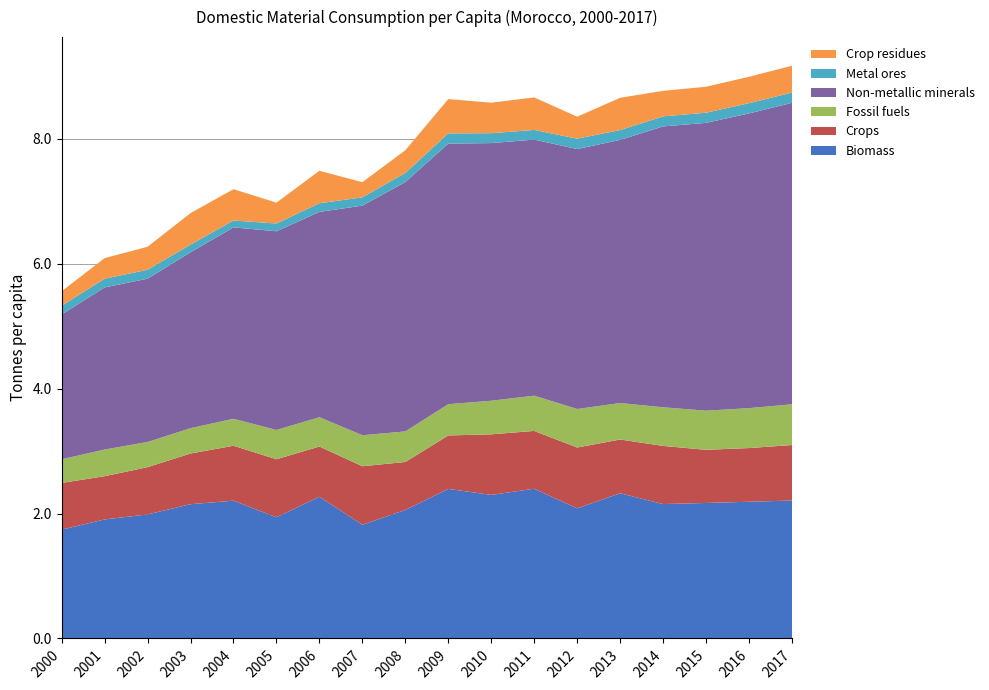

Reading left to right, list all the values displayed in this chart.

Biomass: 1.7	1.9	2.0	2.2	2.2	1.9	2.3	1.8	2.1	2.4	2.3	2.4	2.1	2.3	2.2	2.2	2.2	2.2
Crops: 0.7	0.7	0.8	0.8	0.9	0.9	0.8	0.9	0.8	0.9	1.0	0.9	1.0	0.9	0.9	0.9	0.9	0.9
Fossil fuels: 0.4	0.4	0.4	0.4	0.4	0.5	0.5	0.5	0.5	0.5	0.5	0.6	0.6	0.6	0.6	0.6	0.6	0.7
Non-metallic minerals: 2.3	2.6	2.6	2.8	3.1	3.2	3.3	3.7	4.0	4.2	4.1	4.1	4.2	4.2	4.5	4.6	4.7	4.8
Metal ores: 0.1	0.1	0.1	0.1	0.1	0.1	0.1	0.1	0.1	0.2	0.2	0.2	0.2	0.2	0.2	0.2	0.2	0.2
Crop residues: 0.2	0.3	0.4	0.5	0.5	0.3	0.5	0.2	0.4	0.5	0.5	0.5	0.4	0.5	0.4	0.4	0.4	0.4